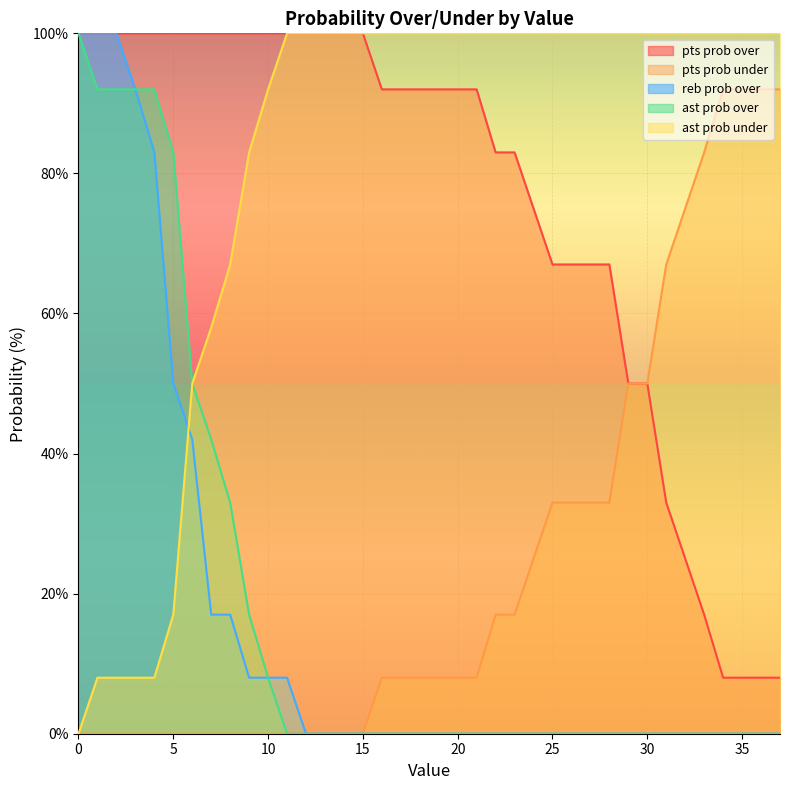

Rank the series at 19 from lowest to highest value.

reb prob over, ast prob over, pts prob under, pts prob over, ast prob under